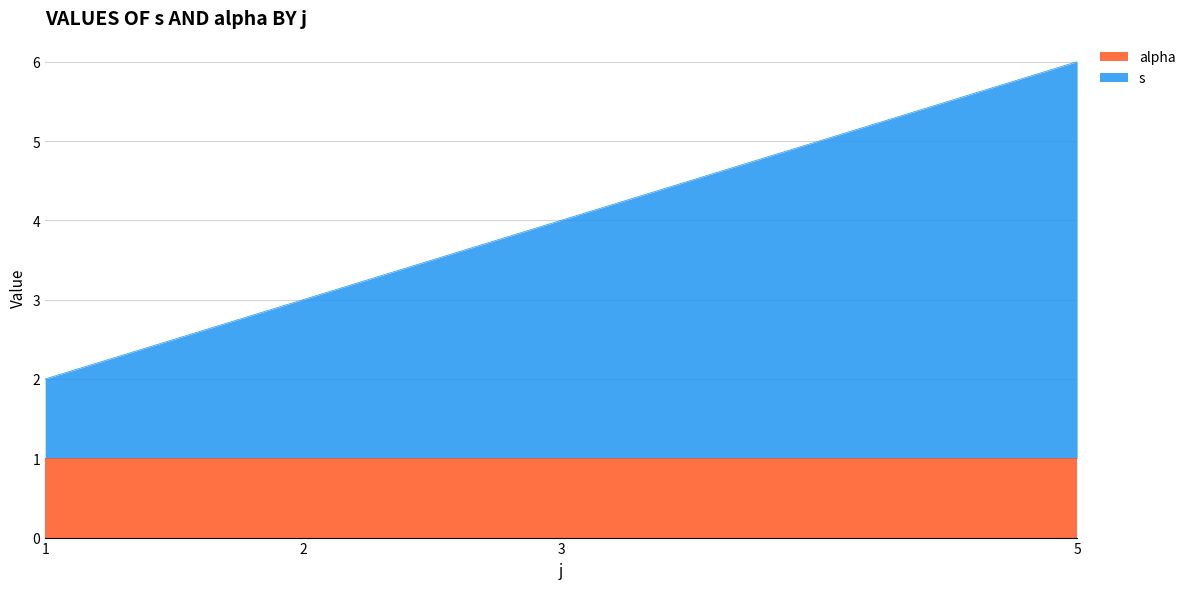

What is the sum of the values at 3 and 1?

6